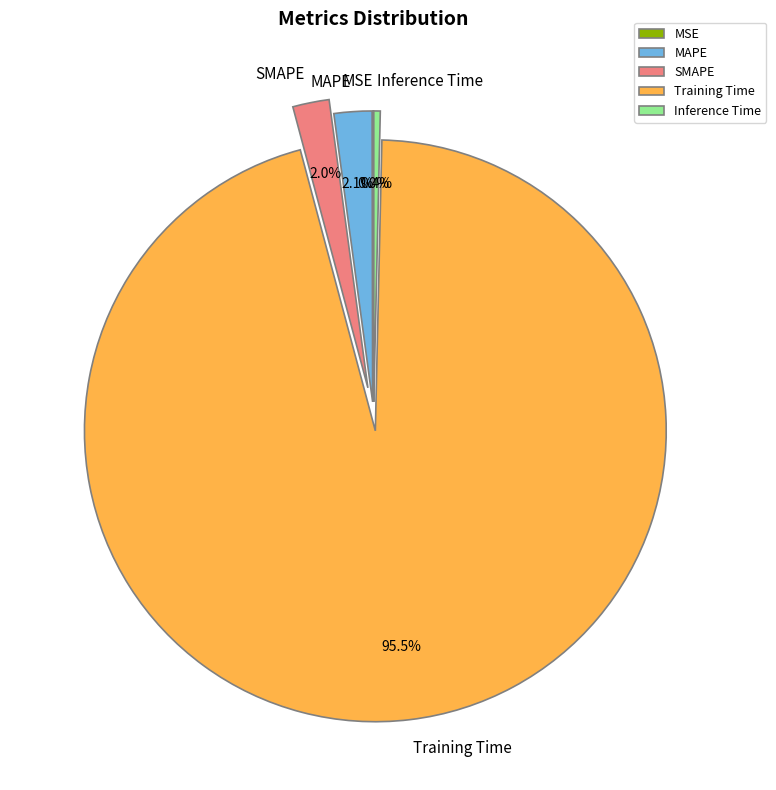

To the nearest percent, what portion does MAPE represent?

2%